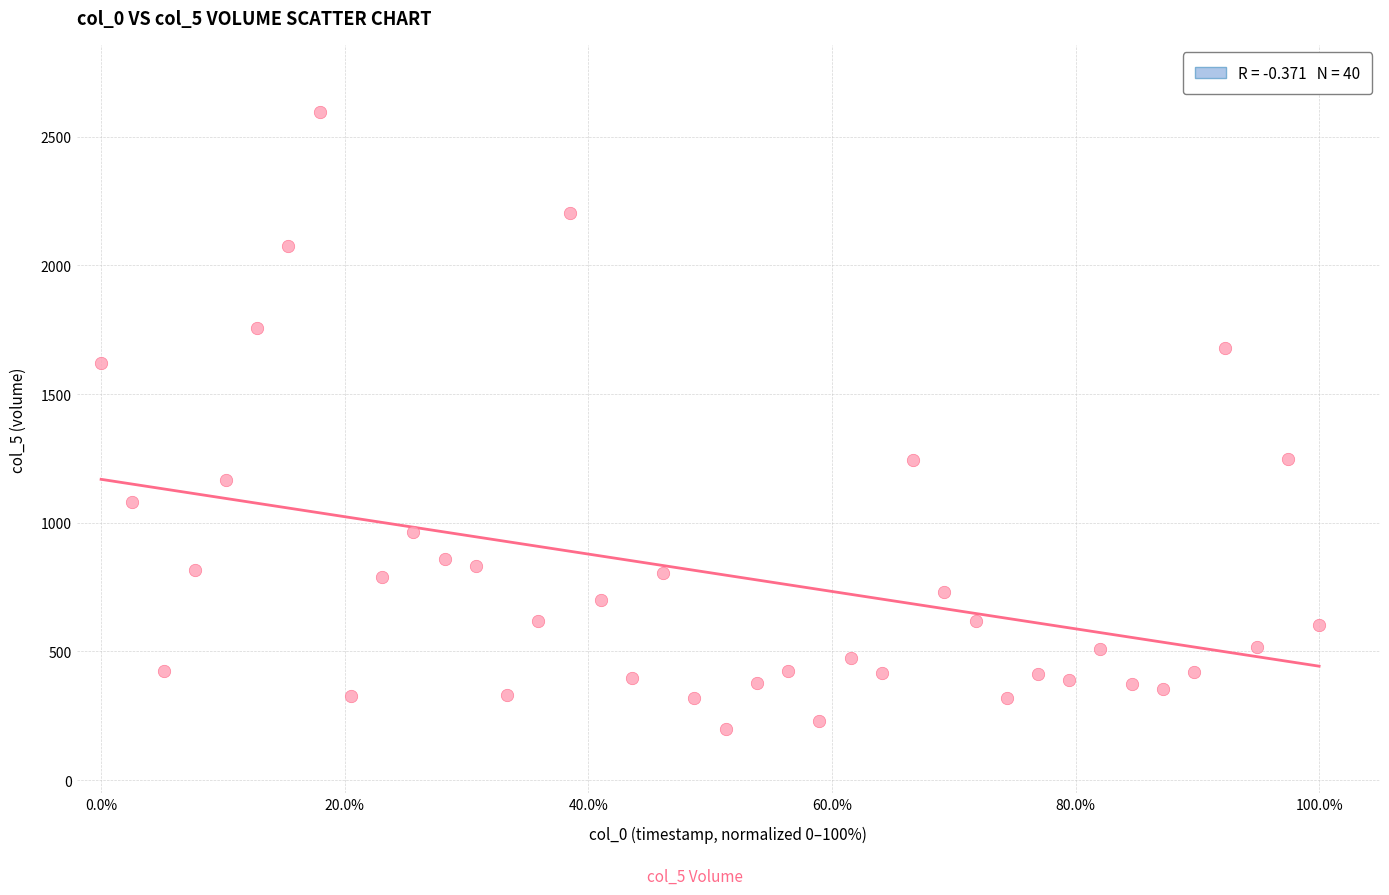

What is the range of X values (max minus min)?

100.0